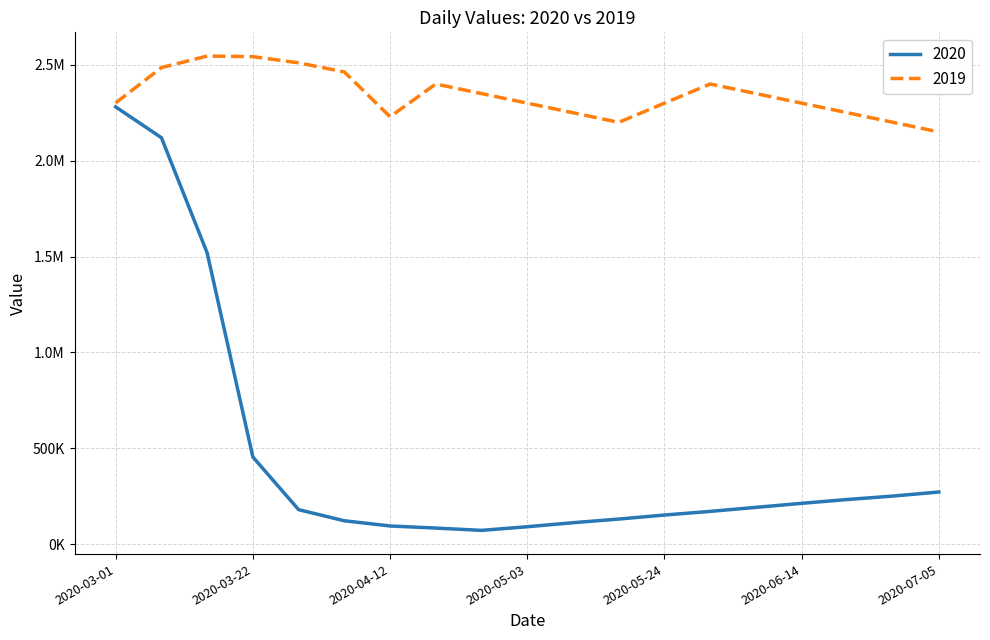

What are all the series names shown in the legend?

2020, 2019